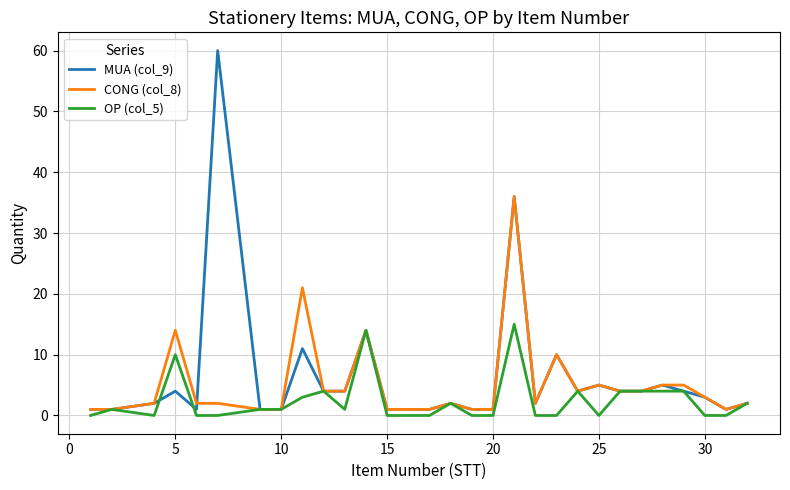

List the series in order of their peak value, lowest first.

OP (col_5), CONG (col_8), MUA (col_9)